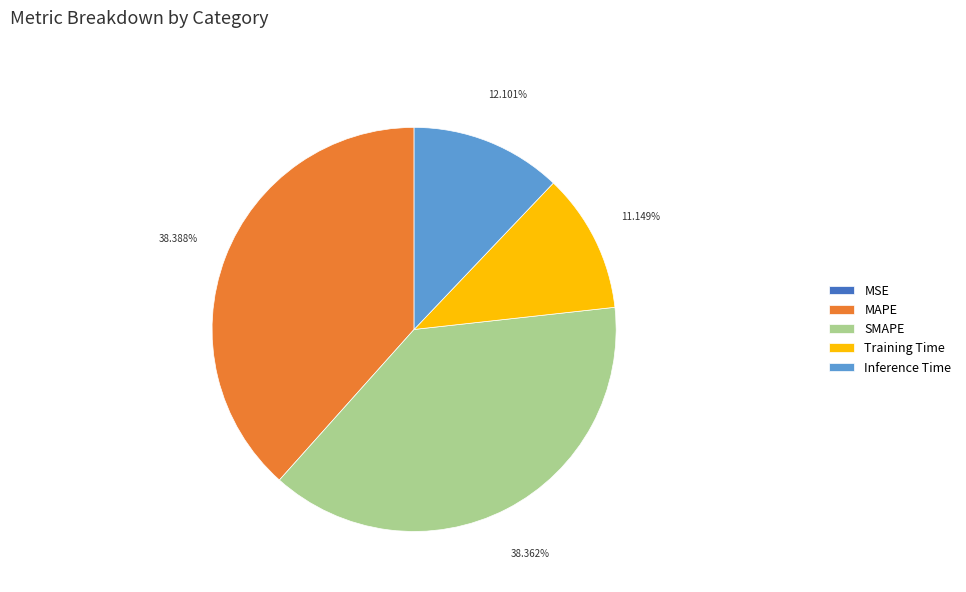

Is there a majority slice in this chart?

No